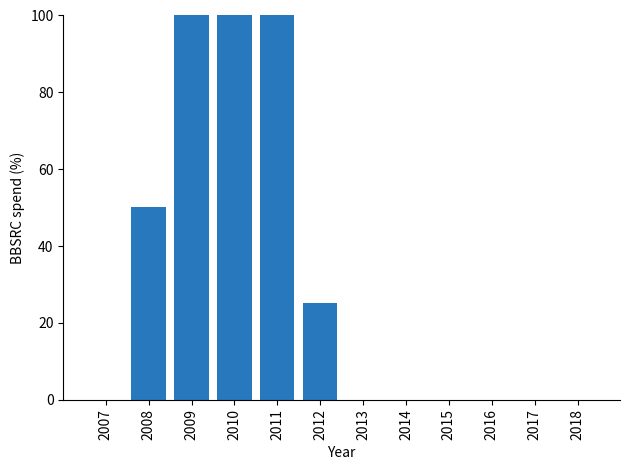

Count the number of data series in this chart.

1